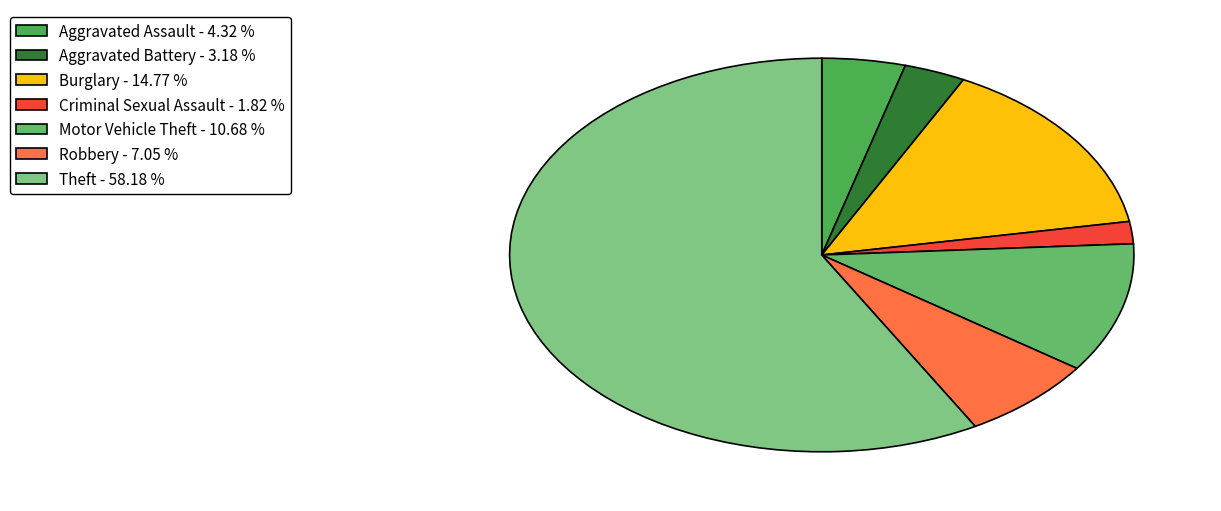

True or false: Robbery accounts for 22% of the total.

False